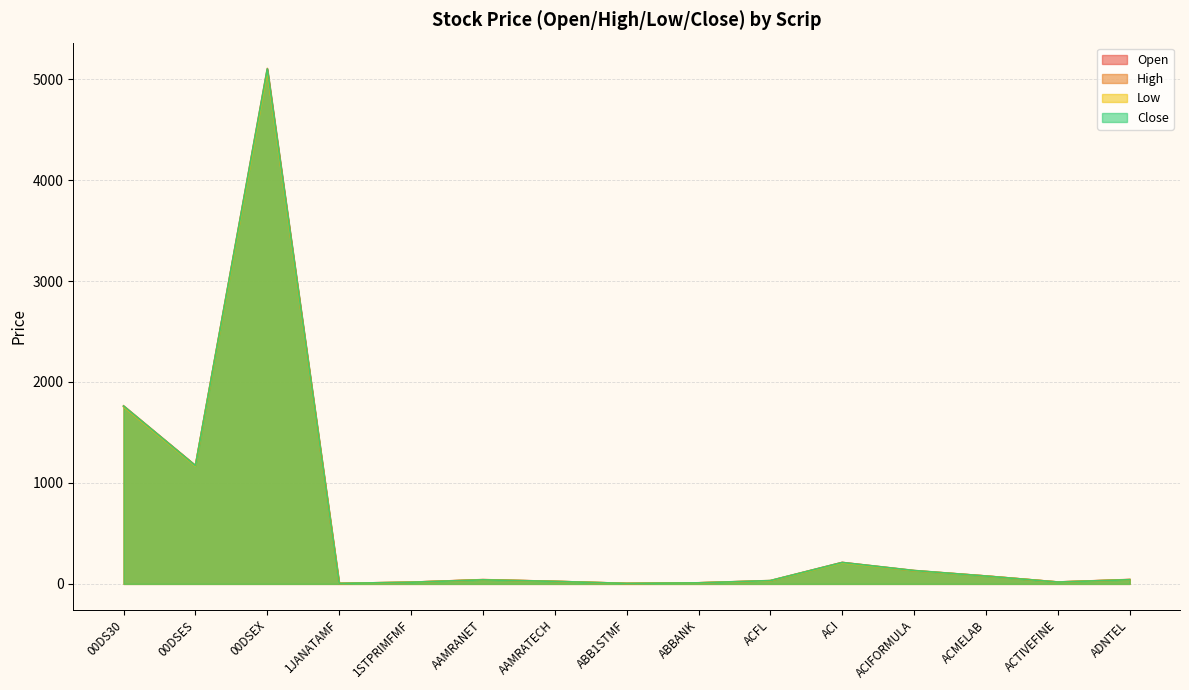

What is the difference between the highest and lowest values at ADNTEL?

2.5